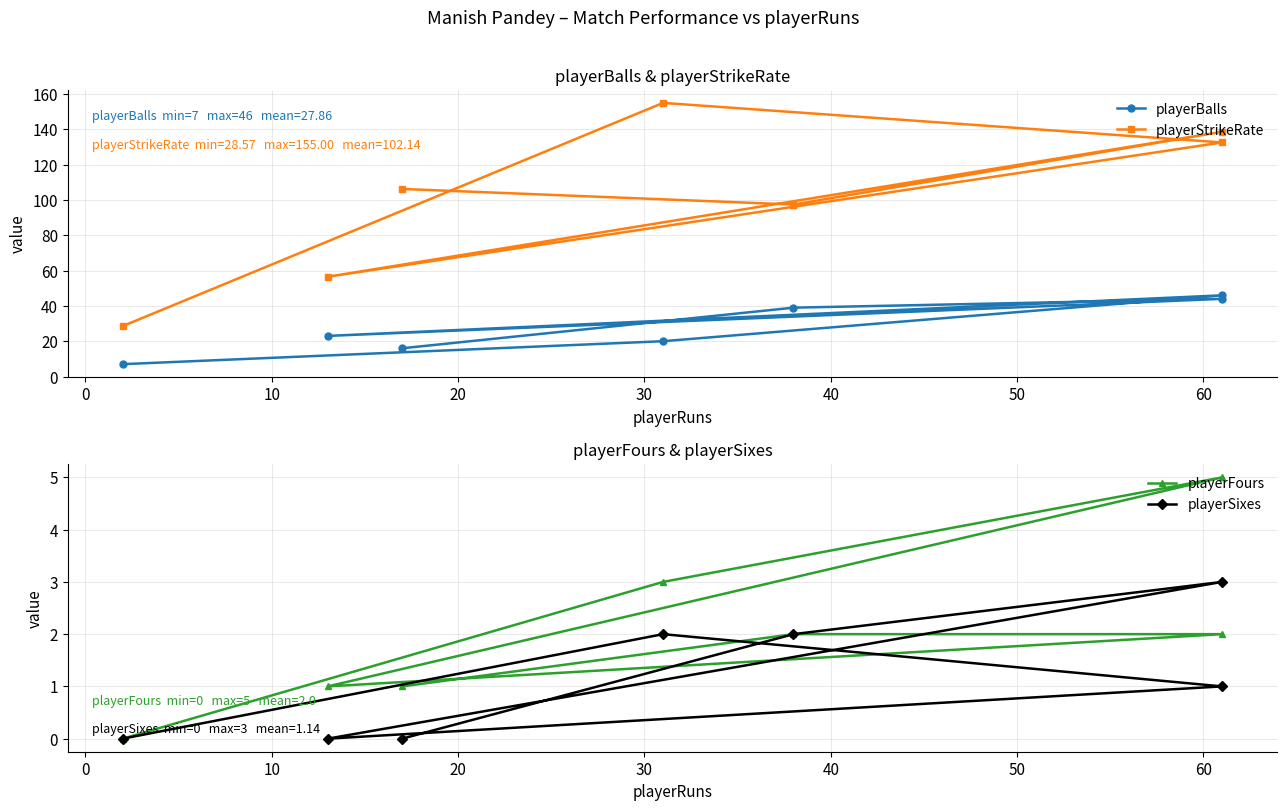

How many distinct data groups are displayed?

4